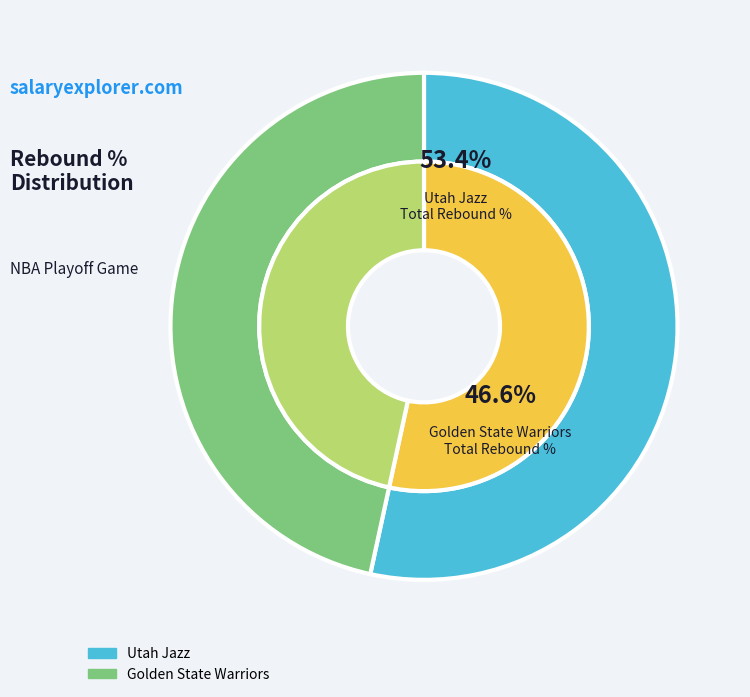

The Golden State Warriors slice represents 47% of the pie. True or false?

True